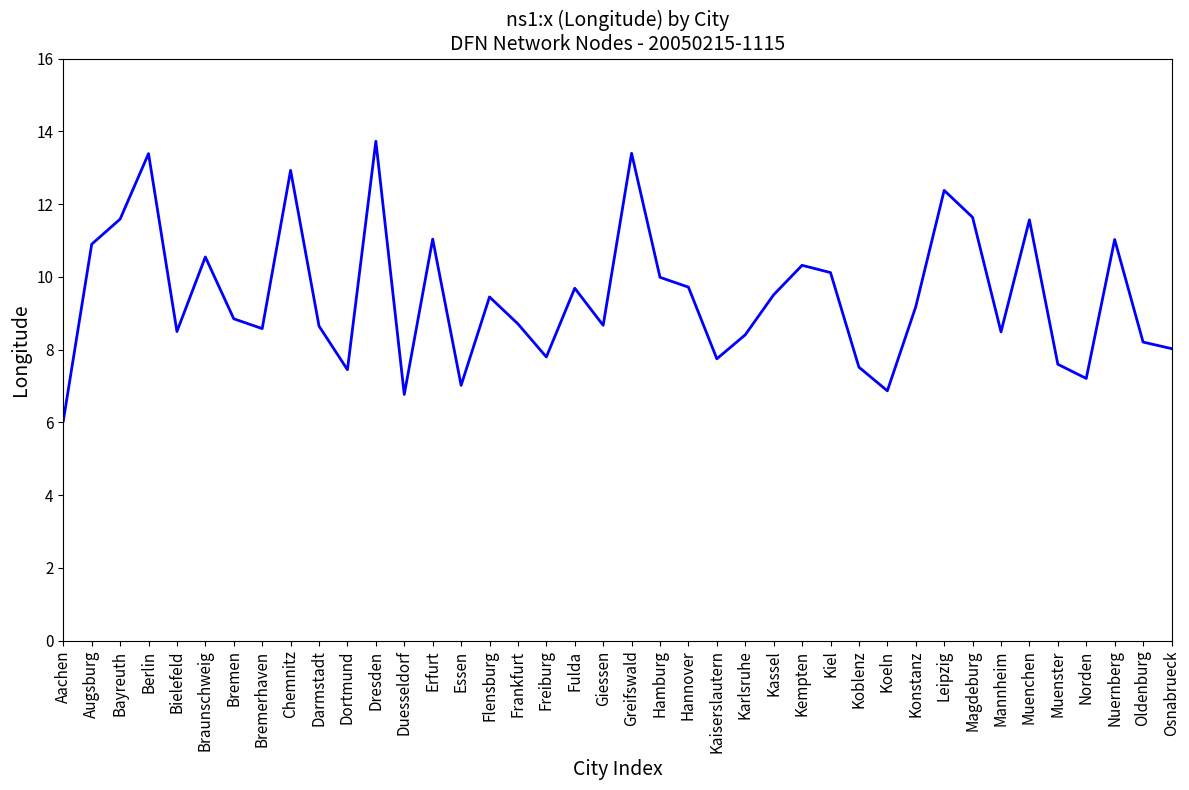

How many lines are shown in the chart?

1